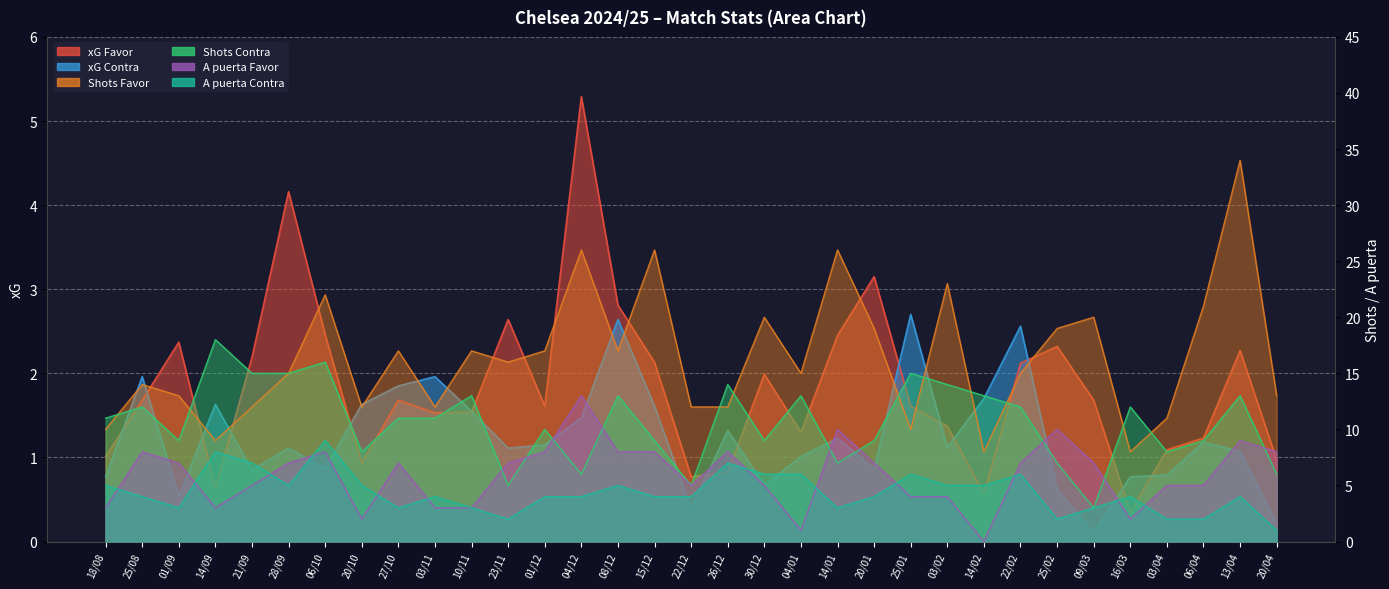

Reading left to right, extract all data points from this chart.

xG Favor: 1.0	1.7	2.4	0.6	2.2	4.2	2.5	0.9	1.7	1.5	1.5	2.6	1.6	5.3	2.8	2.1	0.8	0.8	2.0	1.3	2.5	3.1	1.6	1.4	0.6	2.1	2.3	1.7	0.3	1.1	1.2	2.3	1.0
xG Contra: 0.8	2.0	0.5	1.6	0.8	1.1	0.9	1.6	1.9	2.0	1.6	1.1	1.1	1.5	2.6	1.6	0.4	1.3	0.7	1.0	1.2	0.9	2.7	1.1	1.7	2.6	0.6	0.1	0.8	0.8	1.2	1.1	0.2
Shots Favor: 10.0	14.0	13.0	9.0	12.0	15.0	22.0	12.0	17.0	12.0	17.0	16.0	17.0	26.0	17.0	26.0	12.0	12.0	20.0	15.0	26.0	19.0	10.0	23.0	8.0	15.0	19.0	20.0	8.0	11.0	21.0	34.0	13.0
Shots Contra: 11.0	12.0	9.0	18.0	15.0	15.0	16.0	8.0	11.0	11.0	13.0	5.0	10.0	6.0	13.0	9.0	5.0	14.0	9.0	13.0	7.0	9.0	15.0	14.0	13.0	12.0	7.0	3.0	12.0	8.0	9.0	13.0	6.0
A puerta Favor: 3.0	8.0	7.0	3.0	5.0	7.0	8.0	2.0	7.0	3.0	3.0	7.0	8.0	13.0	8.0	8.0	5.0	8.0	5.0	1.0	10.0	7.0	4.0	4.0	0.0	7.0	10.0	7.0	2.0	5.0	5.0	9.0	8.0
A puerta Contra: 5.0	4.0	3.0	8.0	7.0	5.0	9.0	5.0	3.0	4.0	3.0	2.0	4.0	4.0	5.0	4.0	4.0	7.0	6.0	6.0	3.0	4.0	6.0	5.0	5.0	6.0	2.0	3.0	4.0	2.0	2.0	4.0	1.0